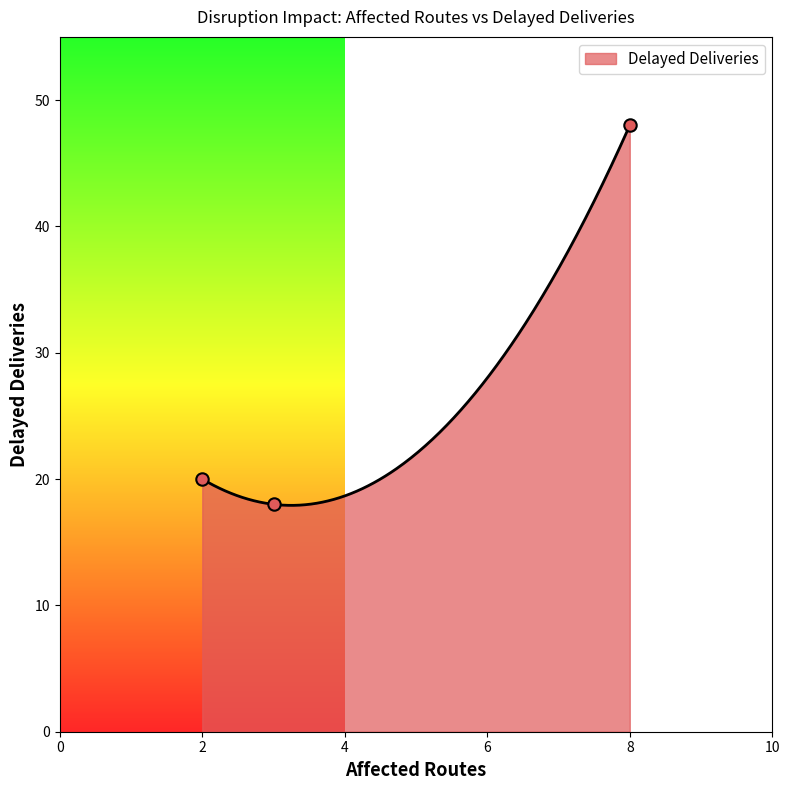

Approximately how many times larger is the value at 3 compared to 2?

0.9